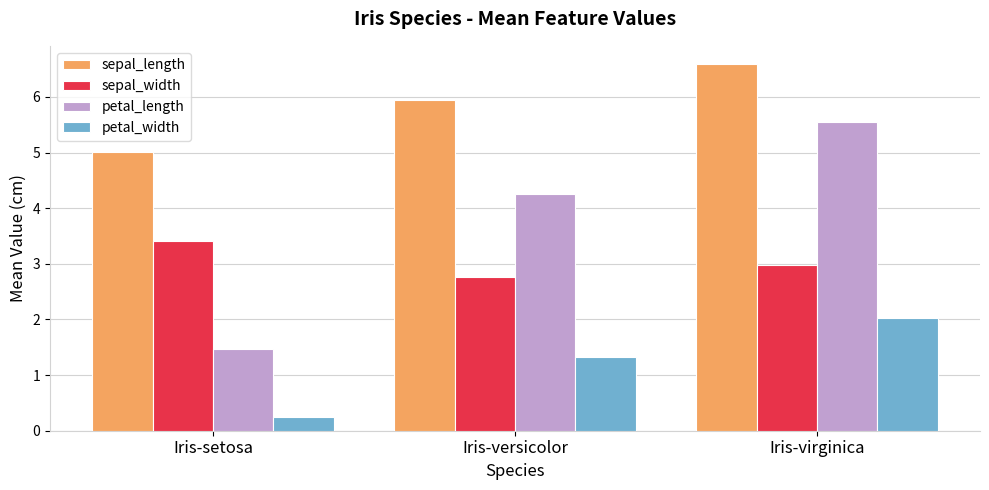

What is the difference between the maximum and second lowest values in the sepal_width series?

0.4